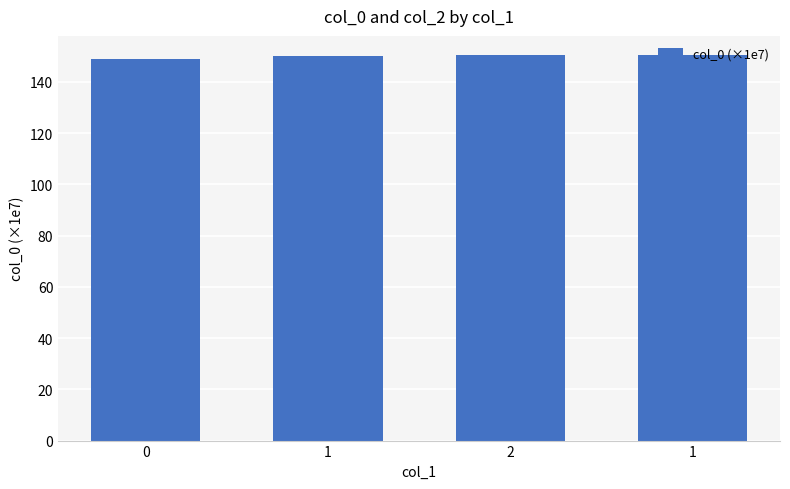

How many data points does each series have?

4